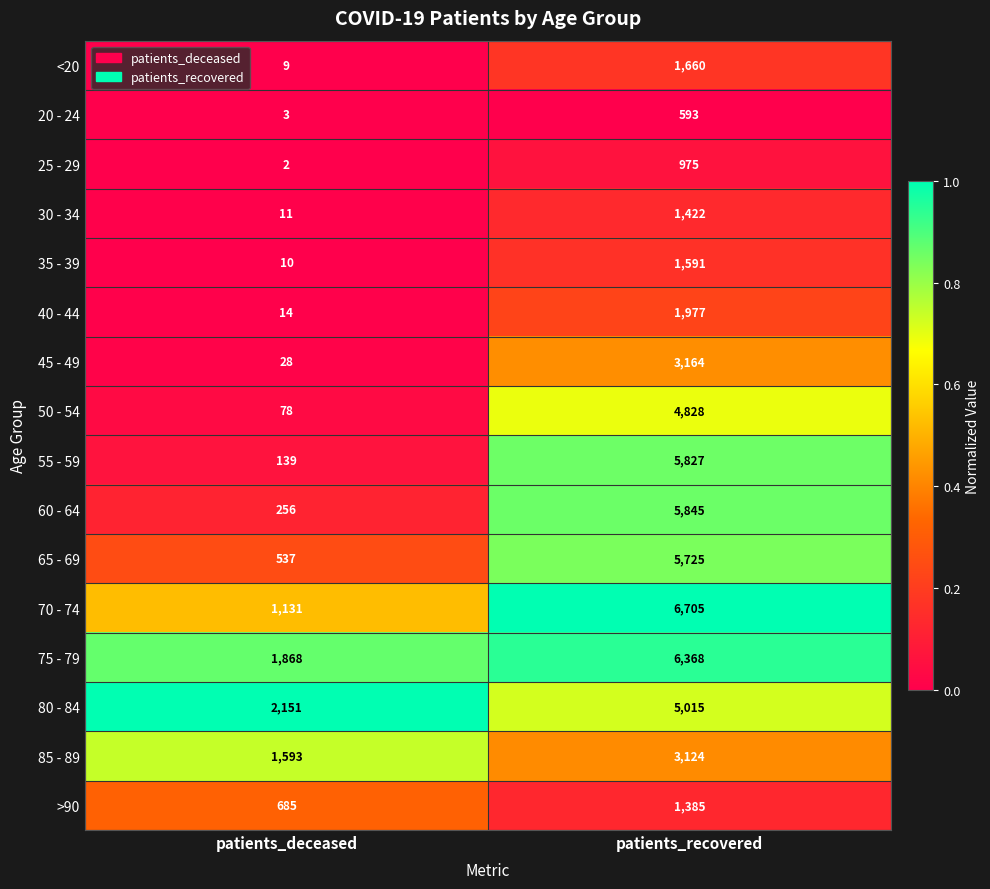

What is the spread (max minus min) of values at patients_recovered?

6112